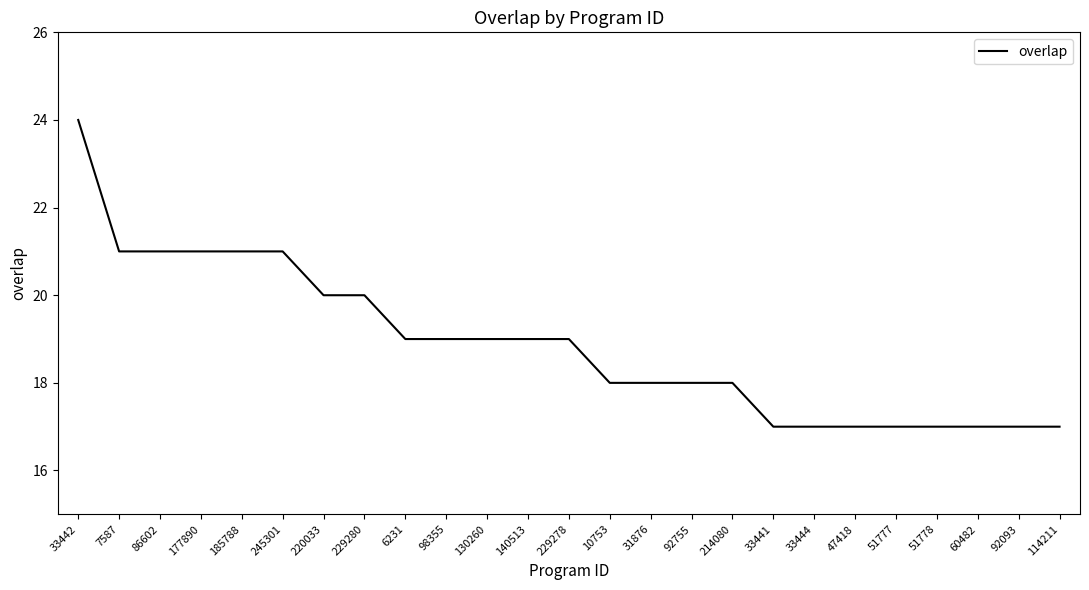

What position from the right is 130260?

15